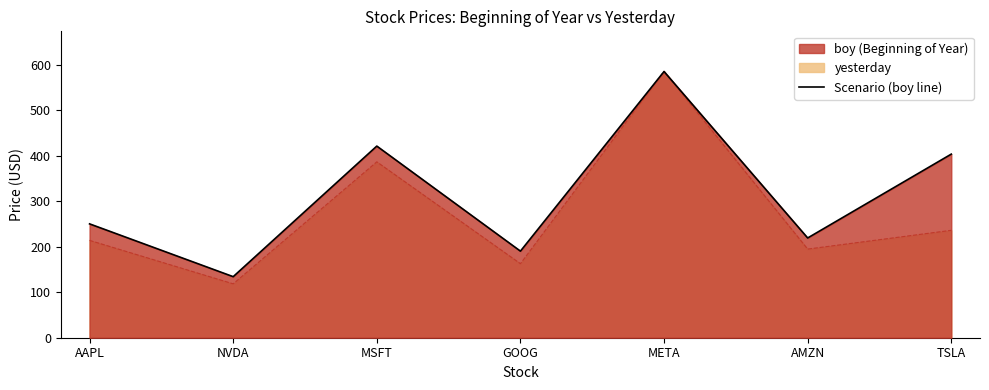

Reading left to right, list all the values displayed in this chart.

boy: 250.4	134.3	421.5	190.4	585.5	219.4	403.8
yesterday: 214.1	118.5	386.8	162.8	586.0	194.9	236.3